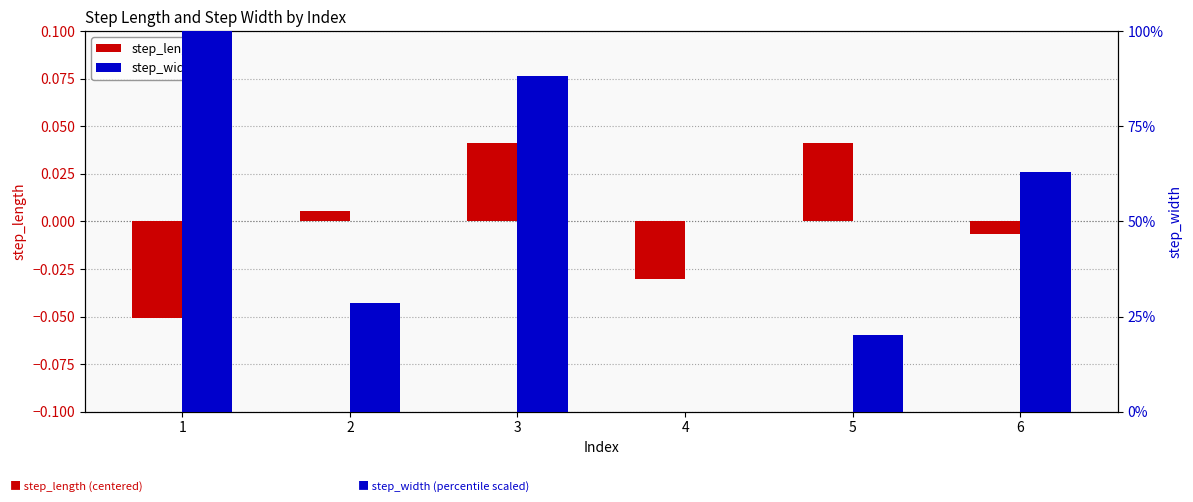

How many data points does each series have?

6